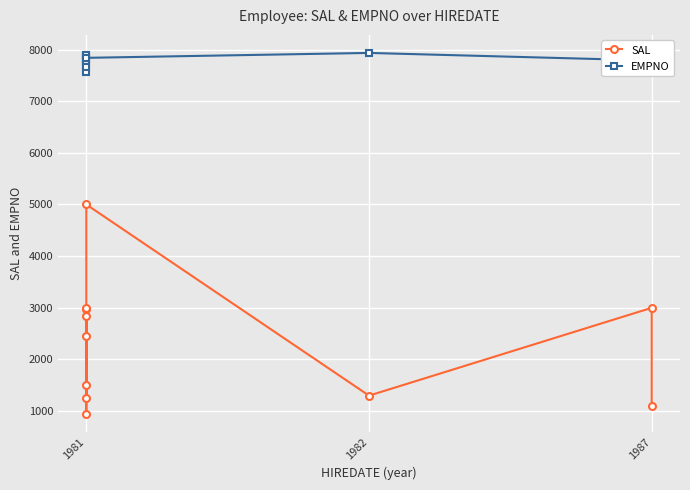

Reading left to right, what are all the values shown in this chart?

SAL: 2850	2975	950	3000	1500	2450	1250	5000	1300	3000	1100
EMPNO: 7698	7566	7900	7902	7844	7782	7654	7839	7934	7788	7876